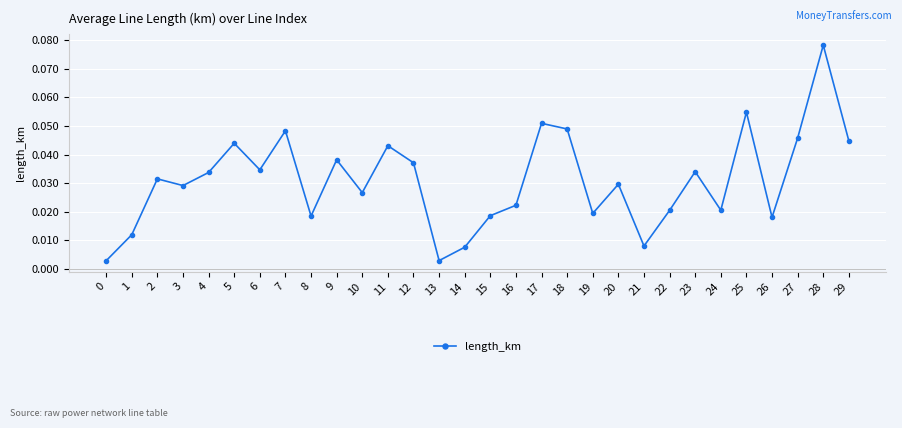

True or false: the data shows 0.1 at 12.

False